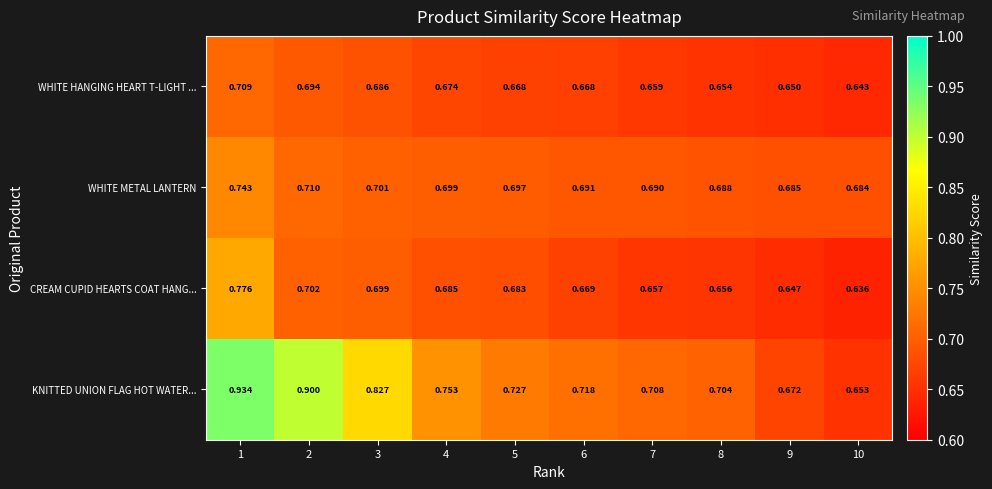

Which series changed the most between 1 and 10?

KNITTED UNION FLAG HOT WATER...